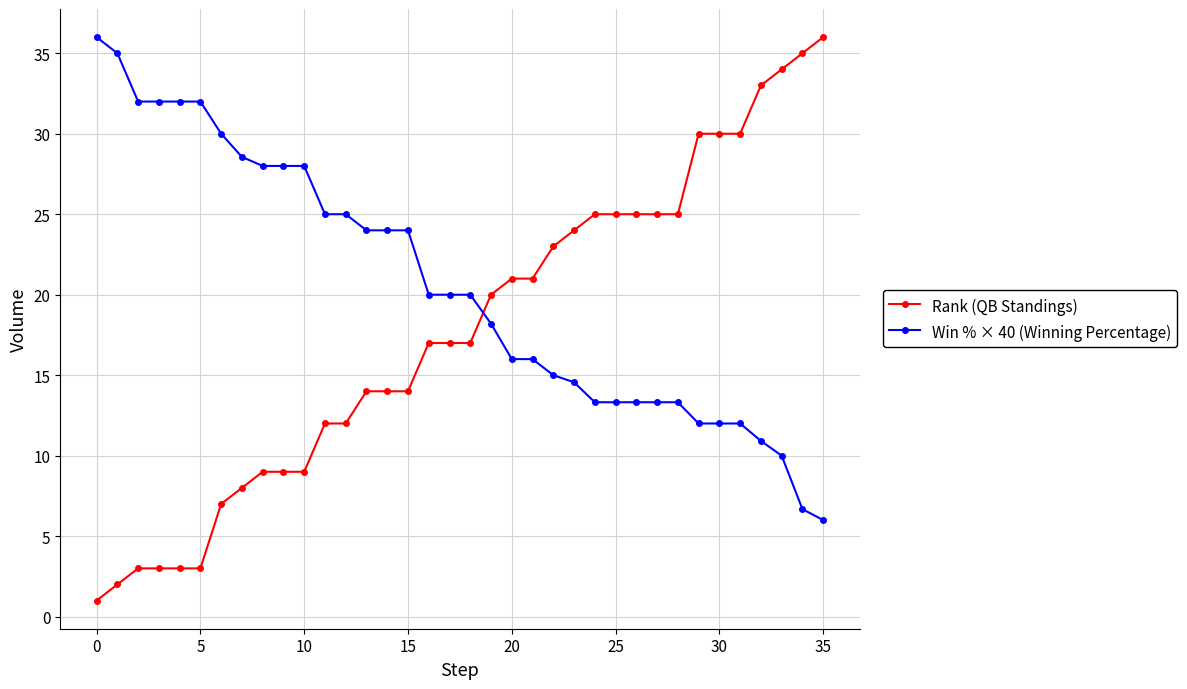

How many data points does each series have?

36